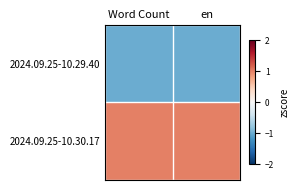

At Word Count, list the series in order from largest to smallest.

2024.09.25-10.30.17, 2024.09.25-10.29.40